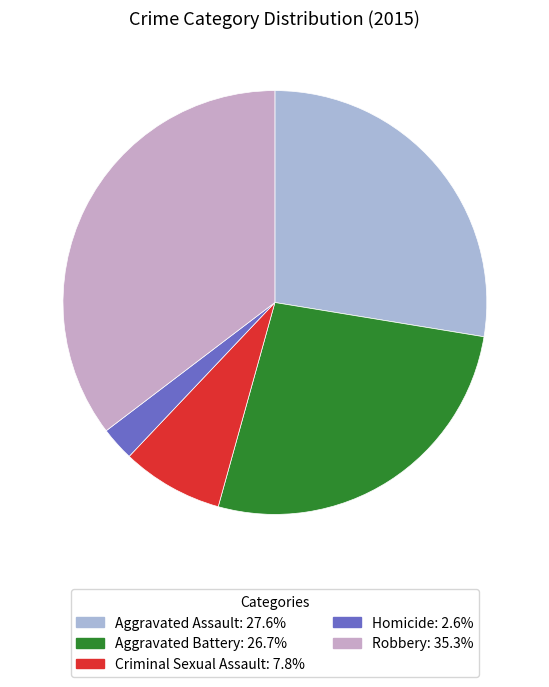

Combined, do Aggravated Assault and Robbery account for over 50%?

Yes